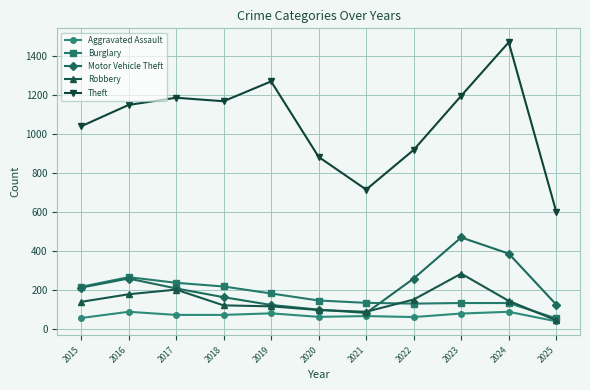

True or false: Theft and Robbery cross at least once.

False